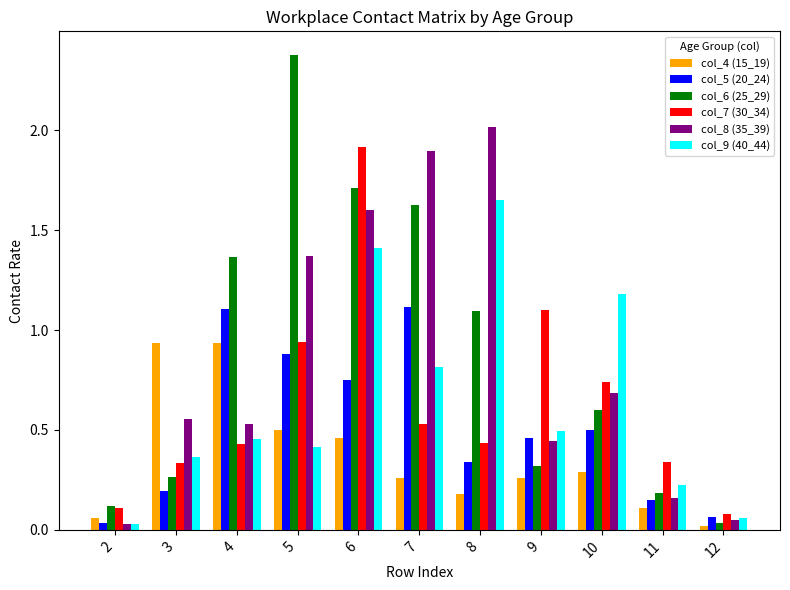

Which category has the highest value across all series?

5